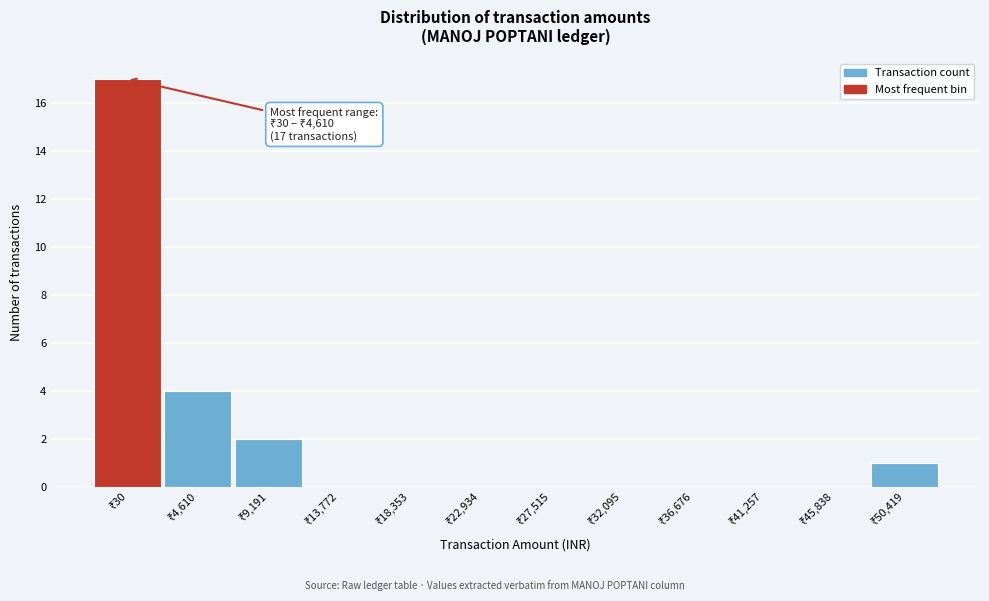

What is the maximum value shown in the chart?

17